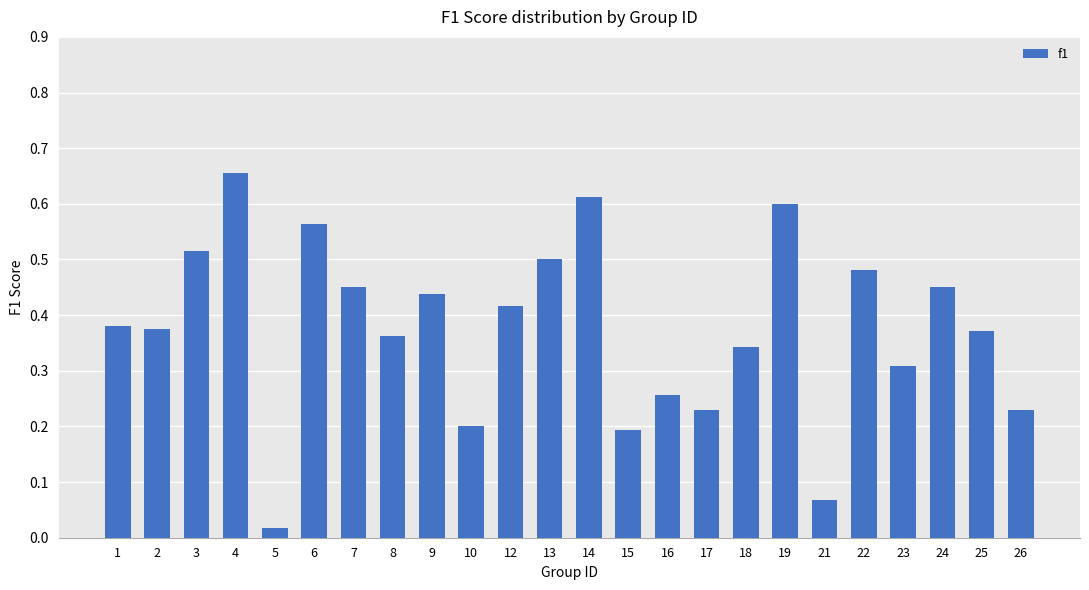

At which label is the value closest to 0?

5